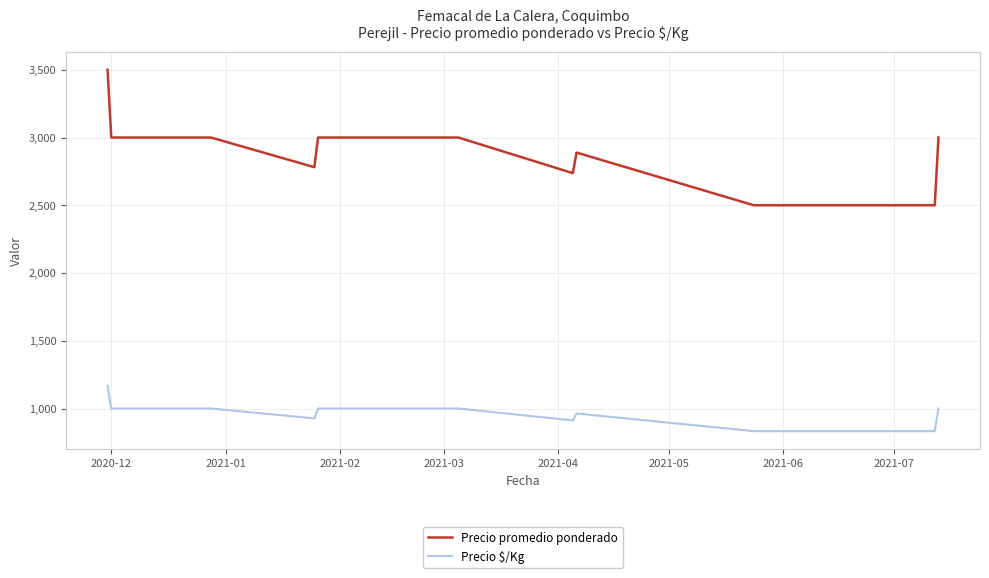

What is the lowest value of the Precio $/Kg series?

833